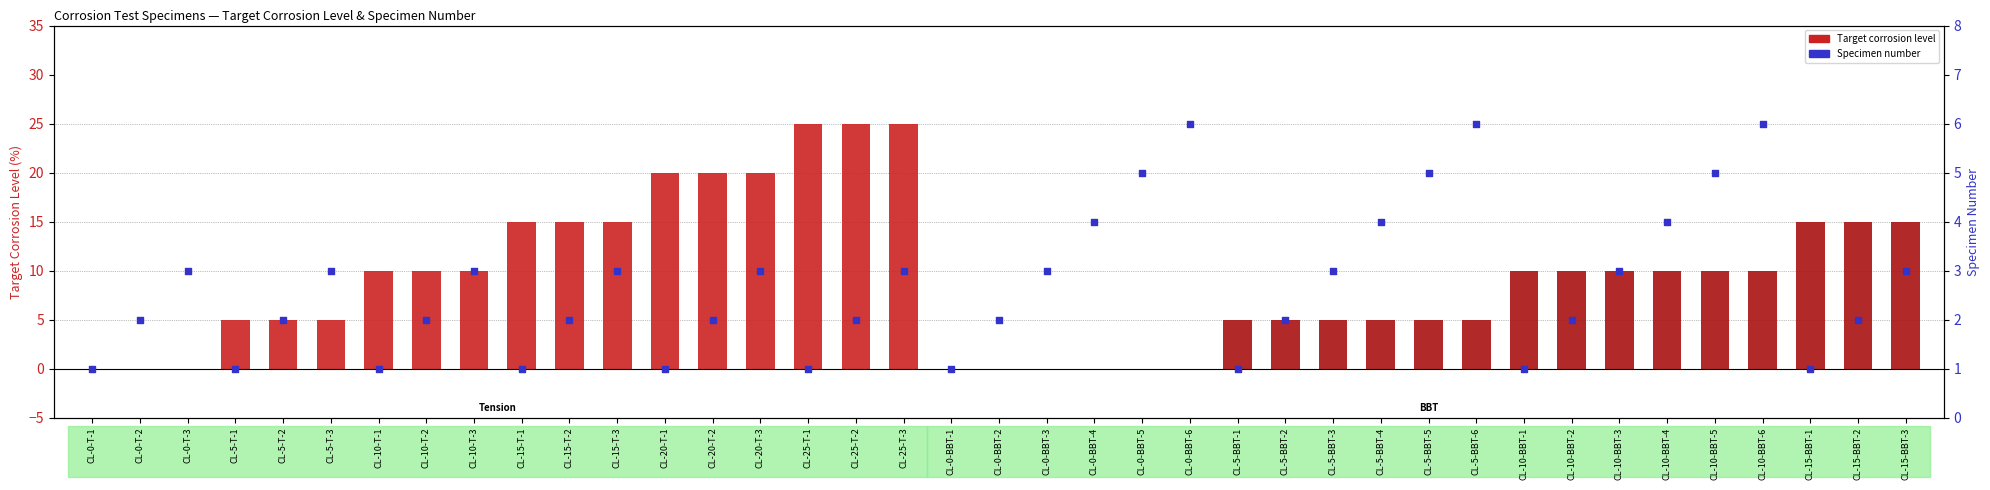

What are all the series names shown in the legend?

Target corrosion level, Specimen number